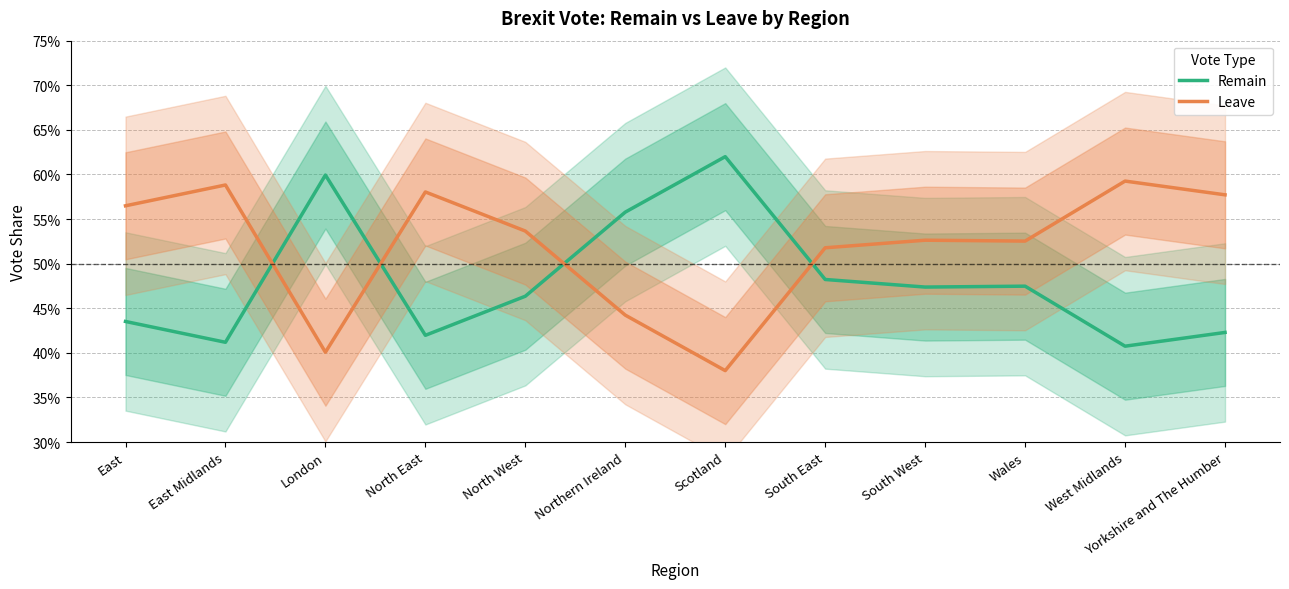

In Remain, how many points are higher than both neighbors (excluding endpoints)?

3